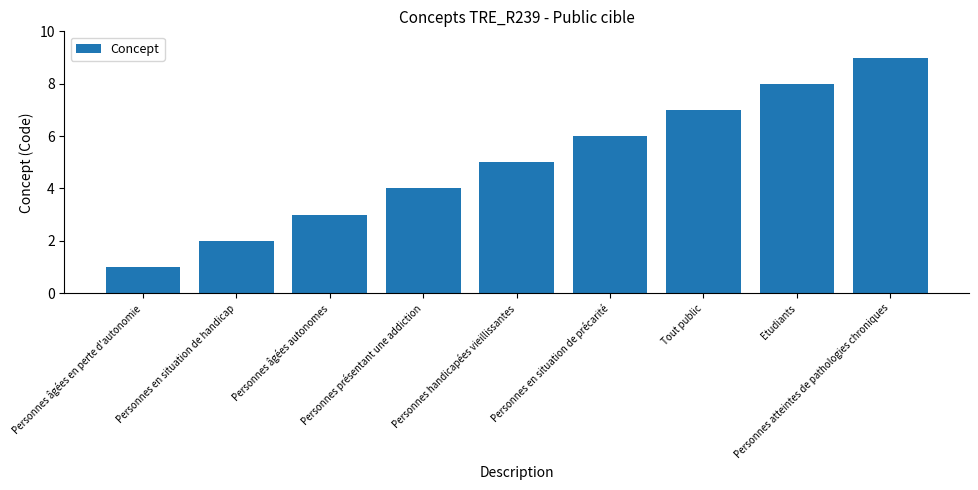

How many values are between 3 and 7?

5